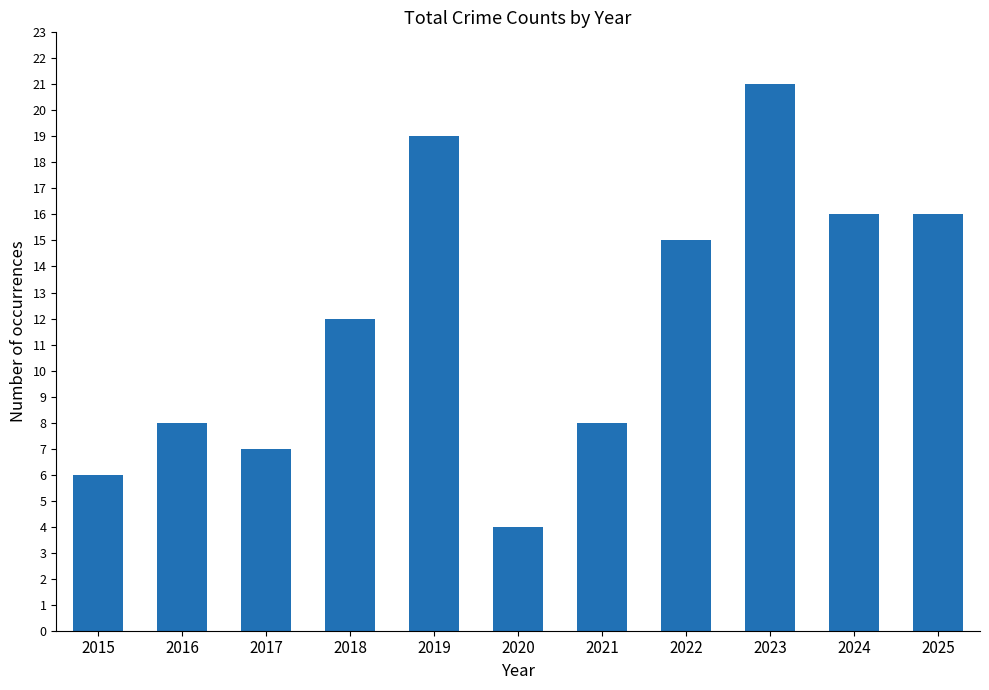

The value at 2022 is 26. True or false?

False